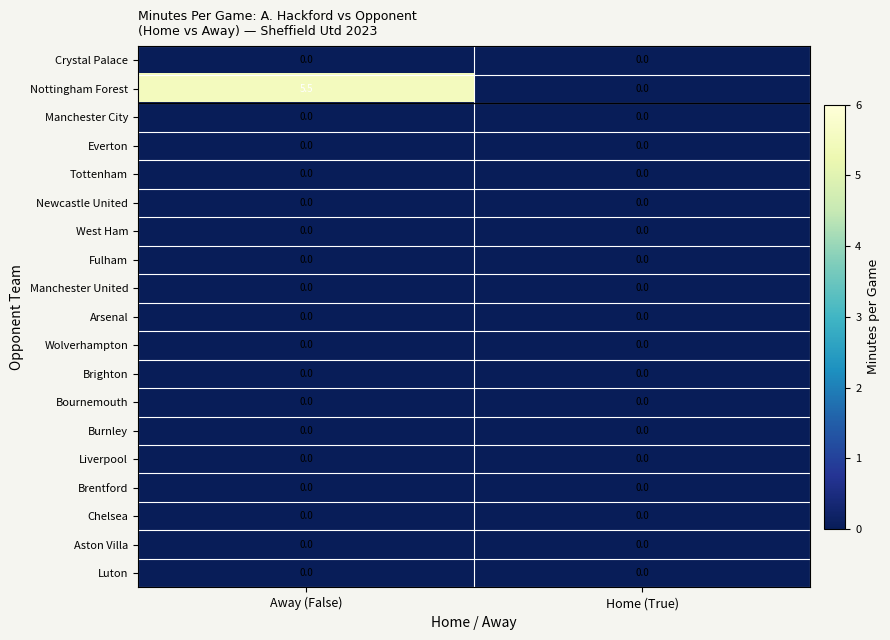

At how many categories does at least one series exceed 1?

1